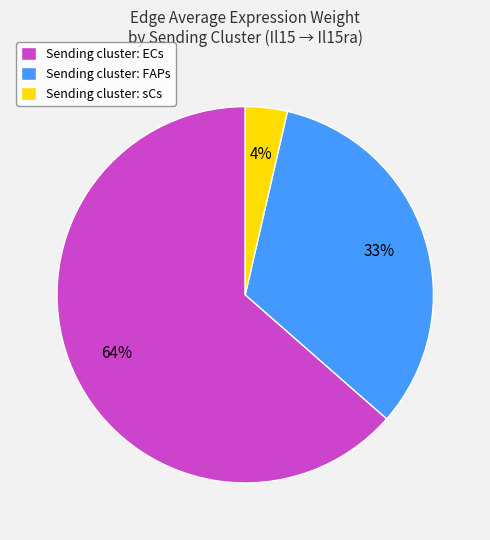

What is the majority slice?

Sending cluster: ECs